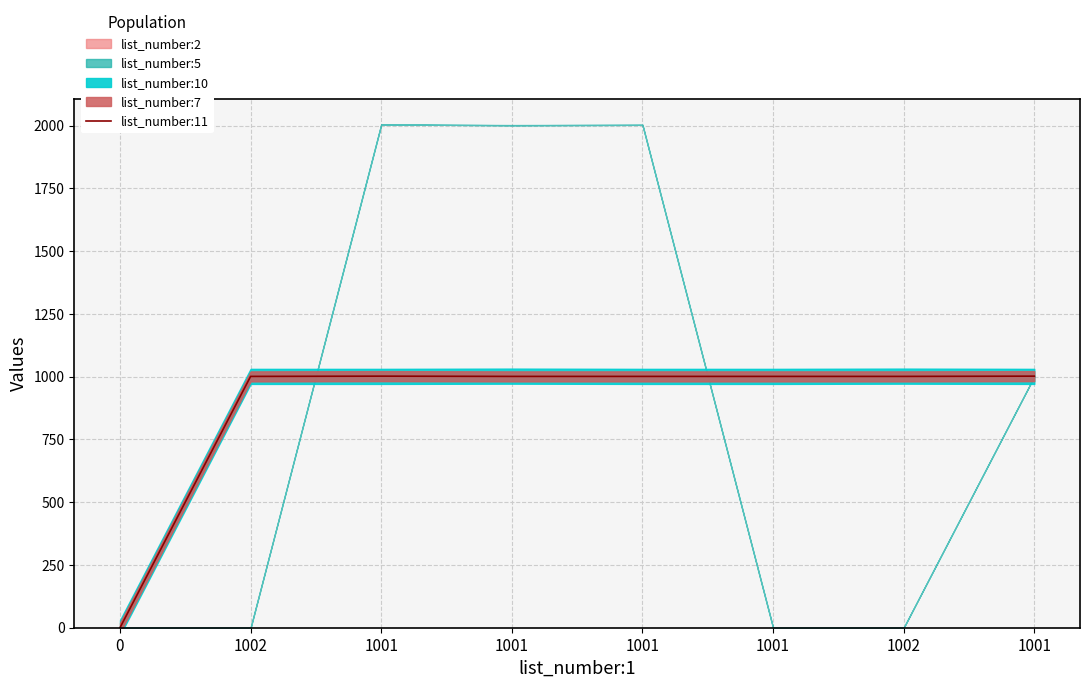

How many values are above zero?

7